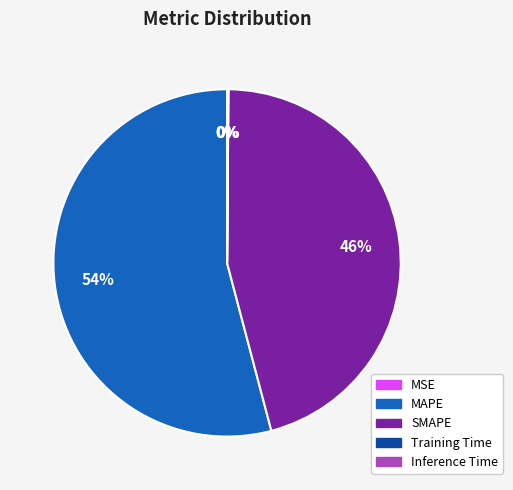

Which slice represents more than half of the pie?

MAPE